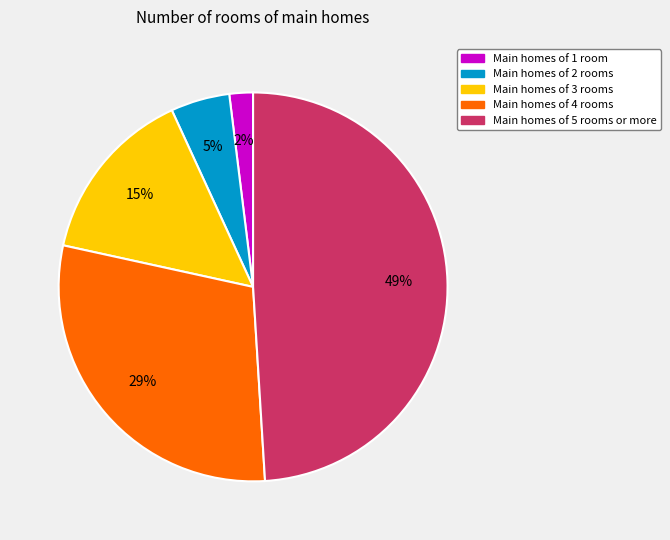

How many segments does this pie chart have?

5